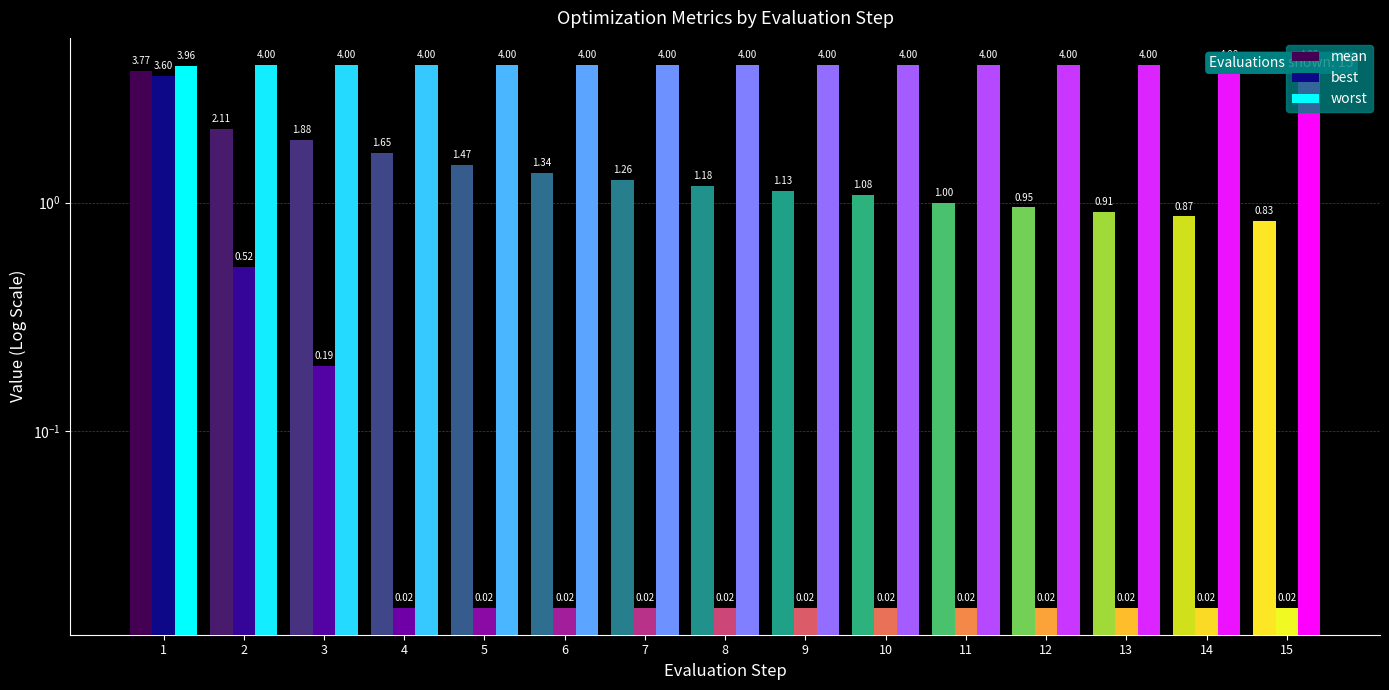

Count the number of data series in this chart.

3